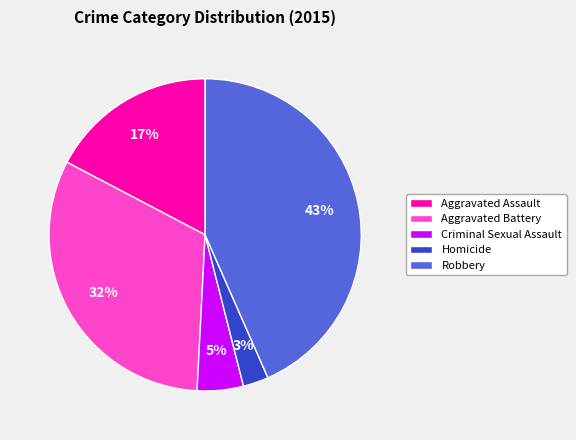

Does any single category account for the majority?

No